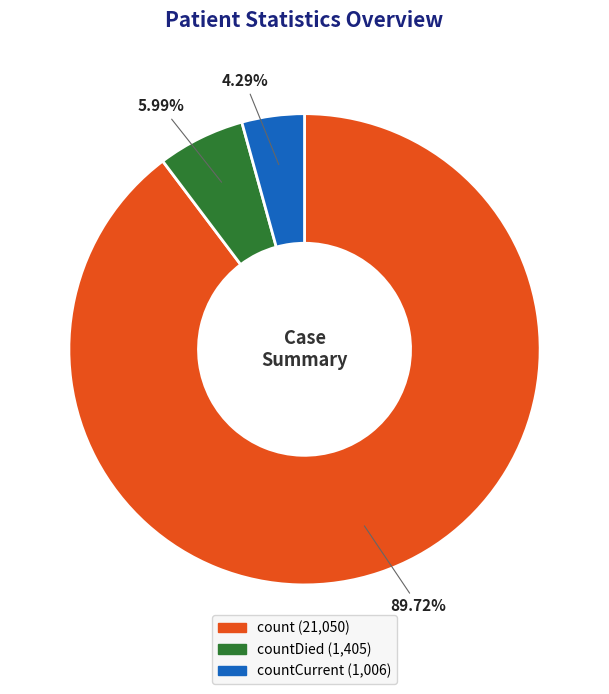

How many slices are in this pie chart?

3